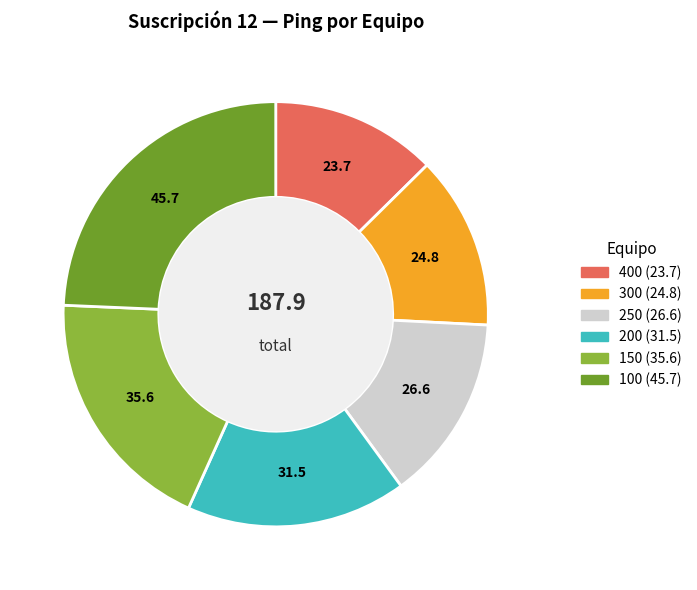

What is the largest slice in the pie chart?

100